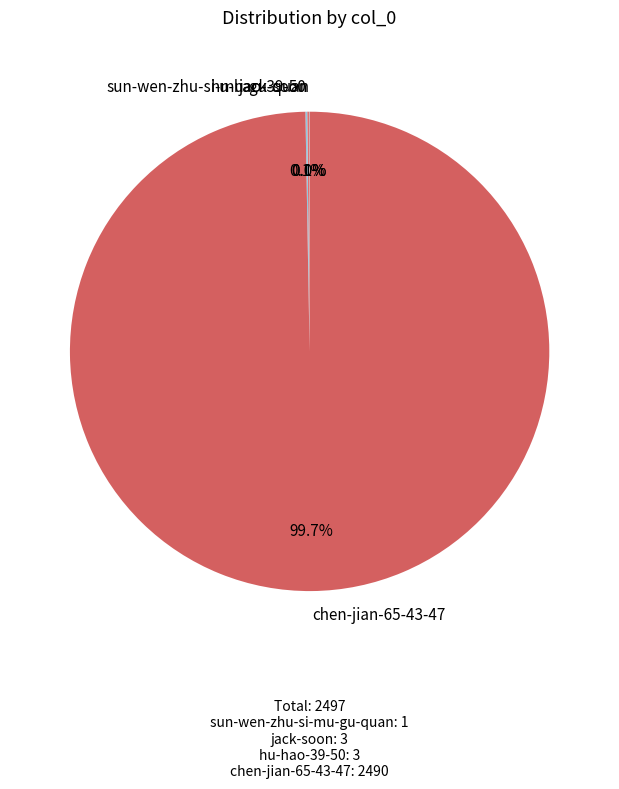

Which slice is the largest?

chen-jian-65-43-47